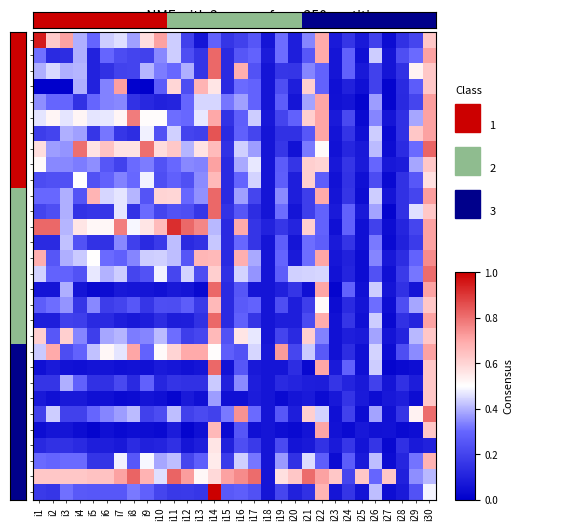

At how many categories does at least one series exceed 0?

30